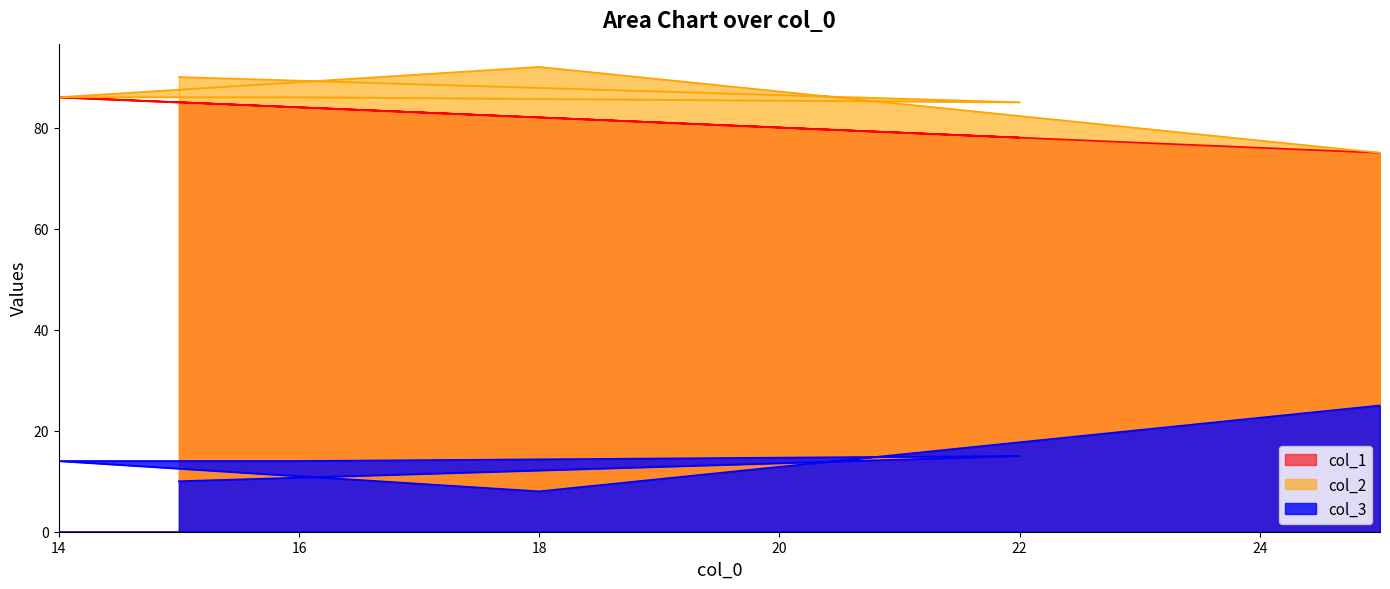

What are all the series names shown in the legend?

col_1, col_2, col_3